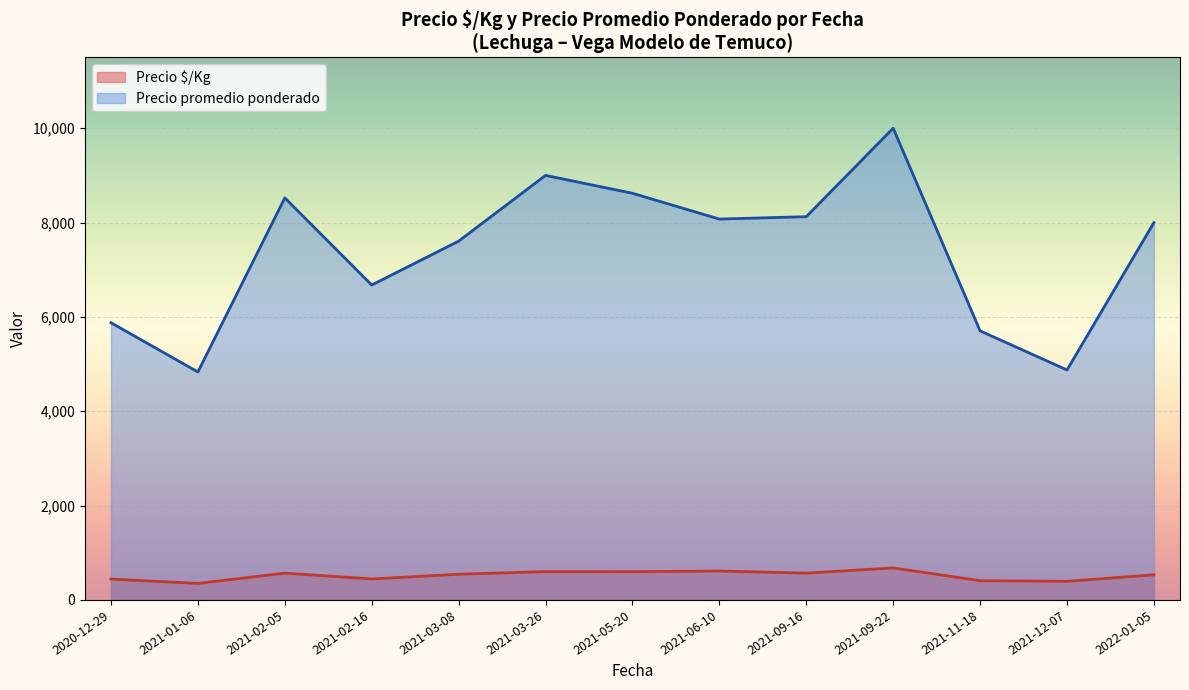

What is the spread (max minus min) of values at 2021-02-16?

6231